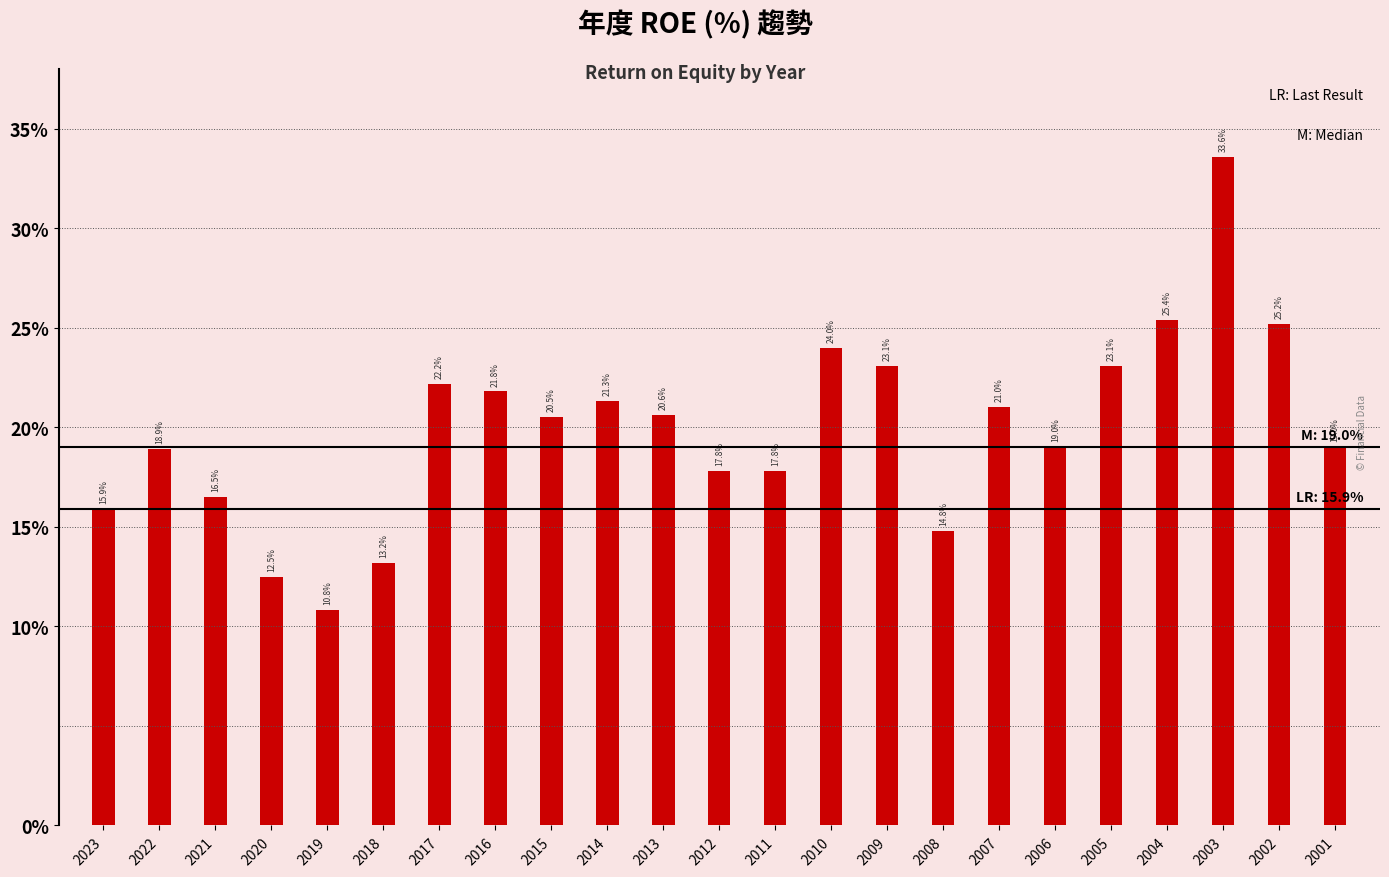

What is the sum of the values at 2022 and 2003?

52.5